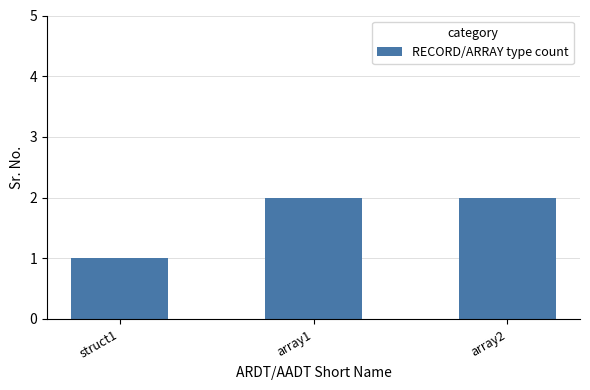

What is the ratio of the value at array1 to the value at array2?

1.0